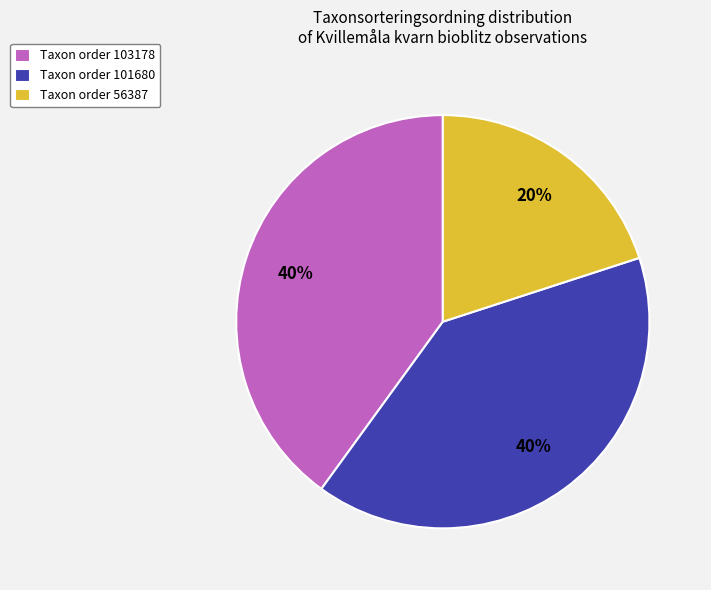

To the nearest percent, what is the average slice percentage?

33%